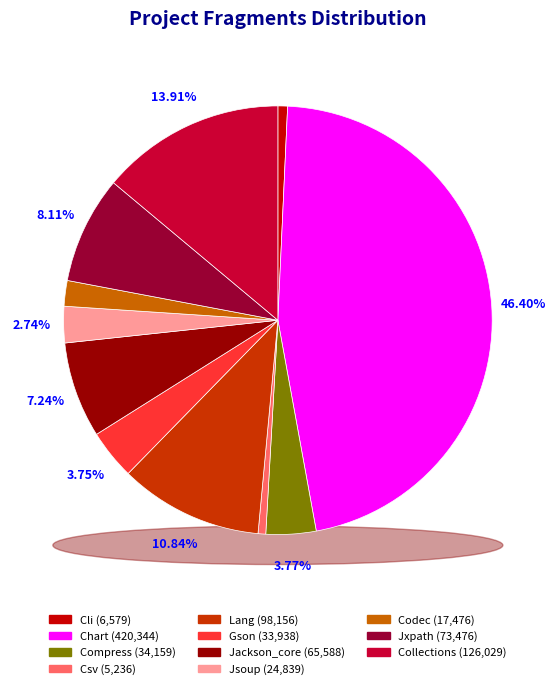

What is the smallest slice in the pie chart?

Csv